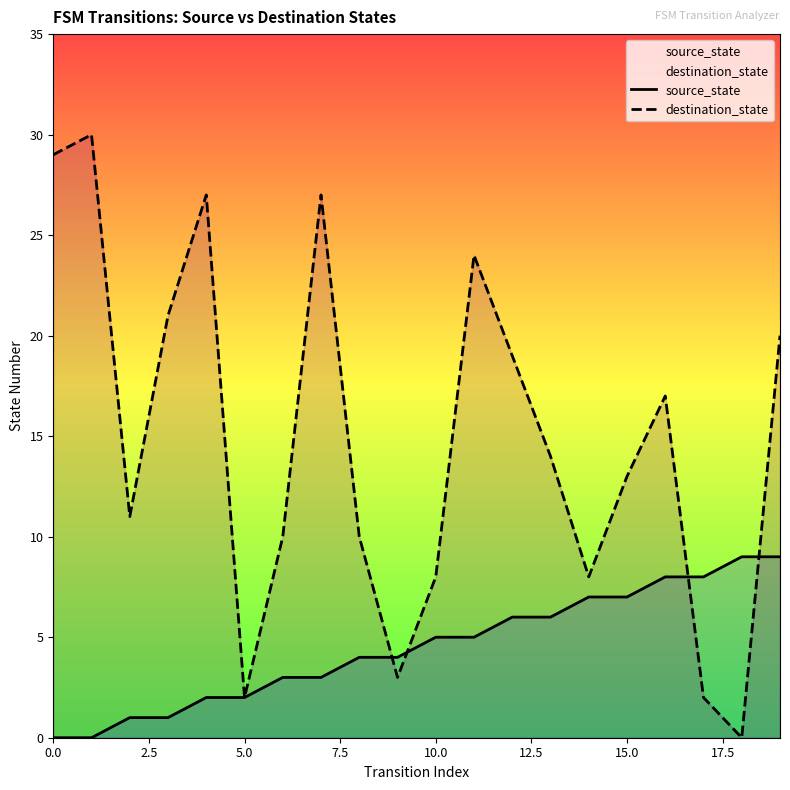

How many data points in destination_state are less than 14?

10